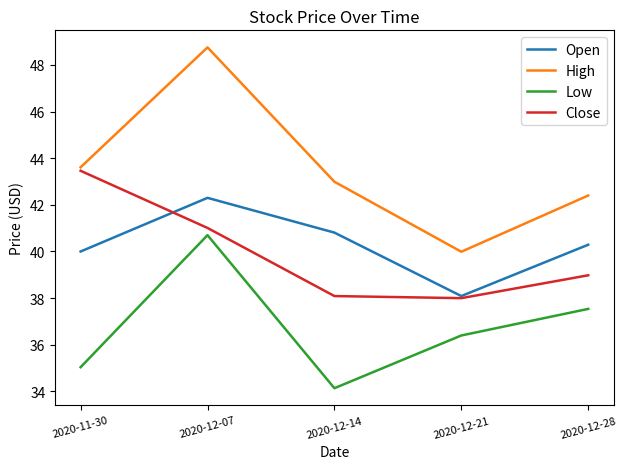

True or false: High and Low intersect in this chart.

False